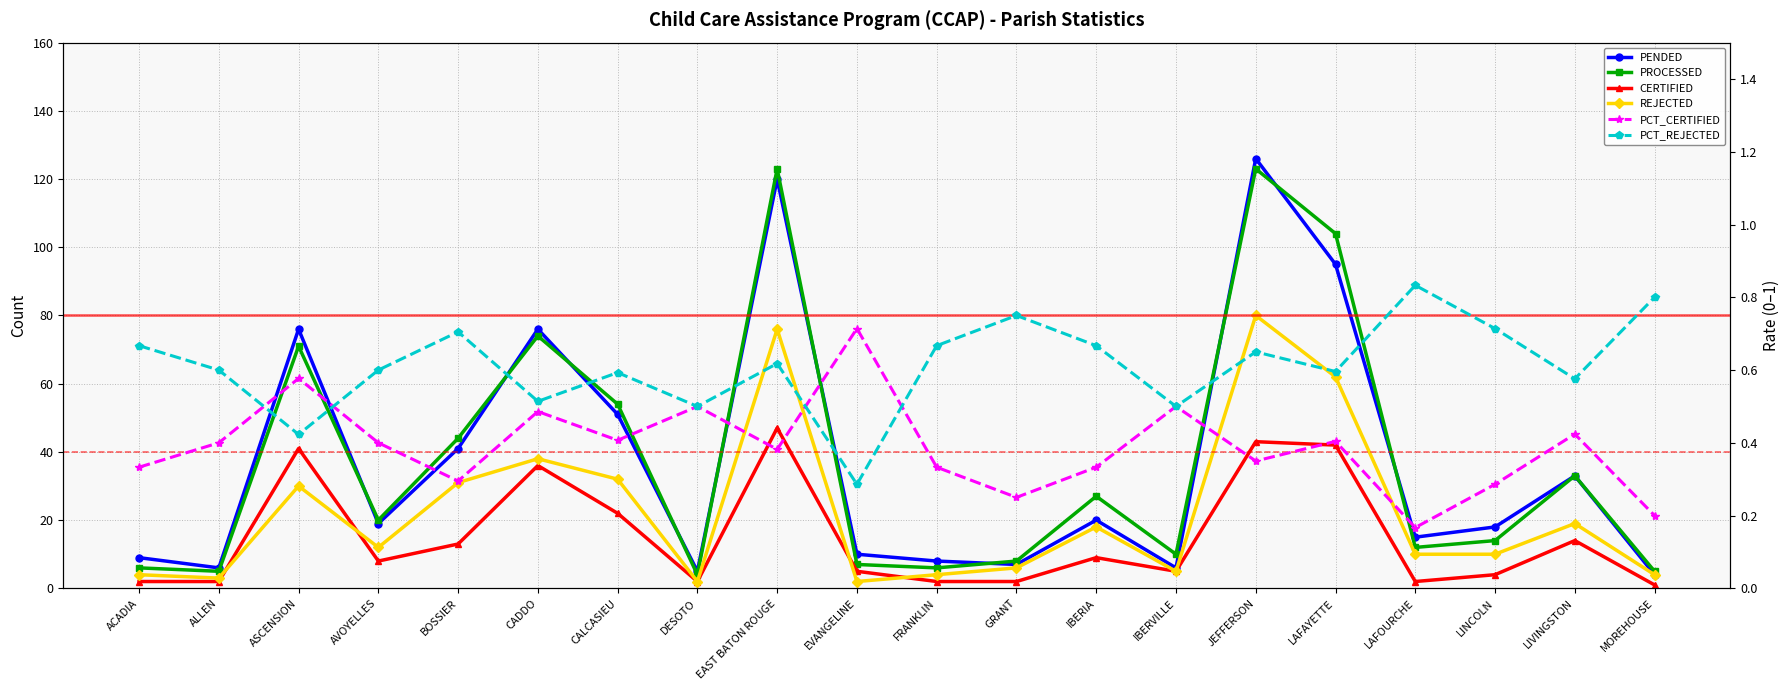

Which label corresponds to the largest value in the chart?

JEFFERSON